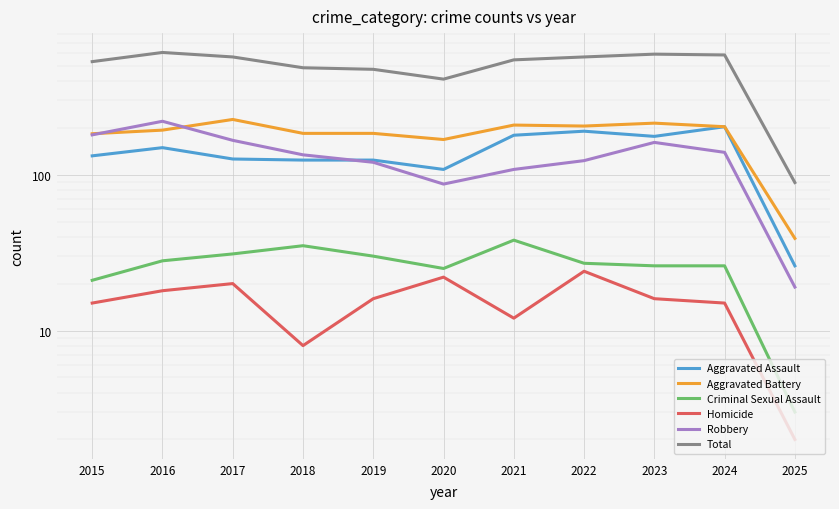

Rank the categories by Total value from highest to lowest.

2016, 2023, 2024, 2017, 2022, 2021, 2015, 2018, 2019, 2020, 2025